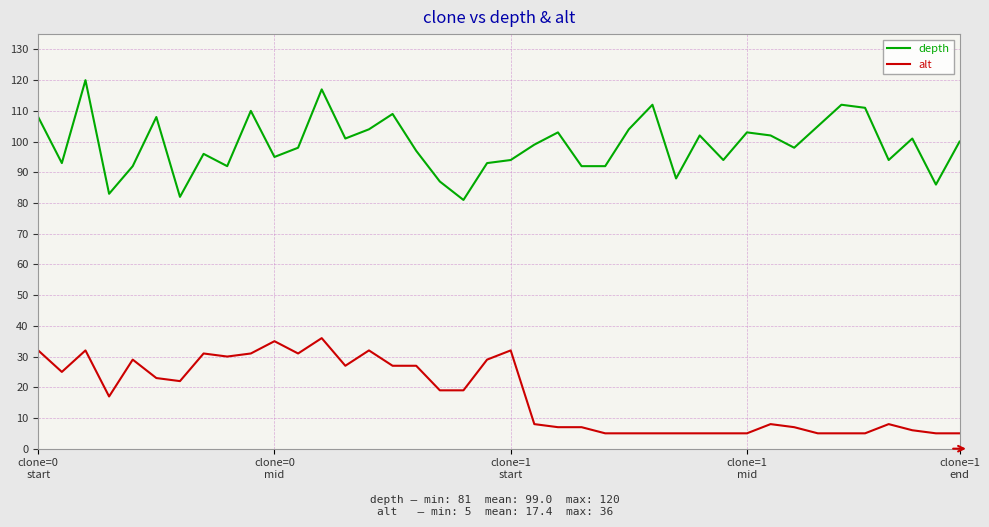

What is the highest value of the alt series?

36